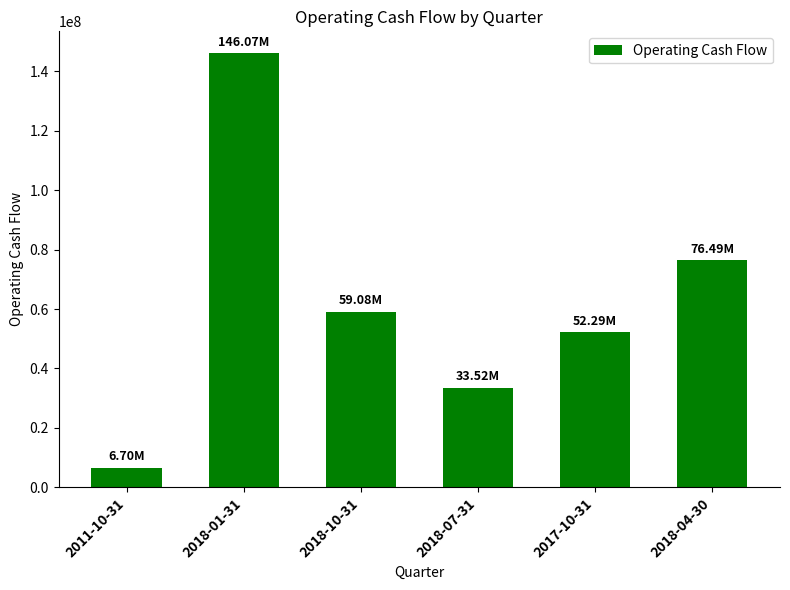

What is the value of the 1st bar from the left?

6701000